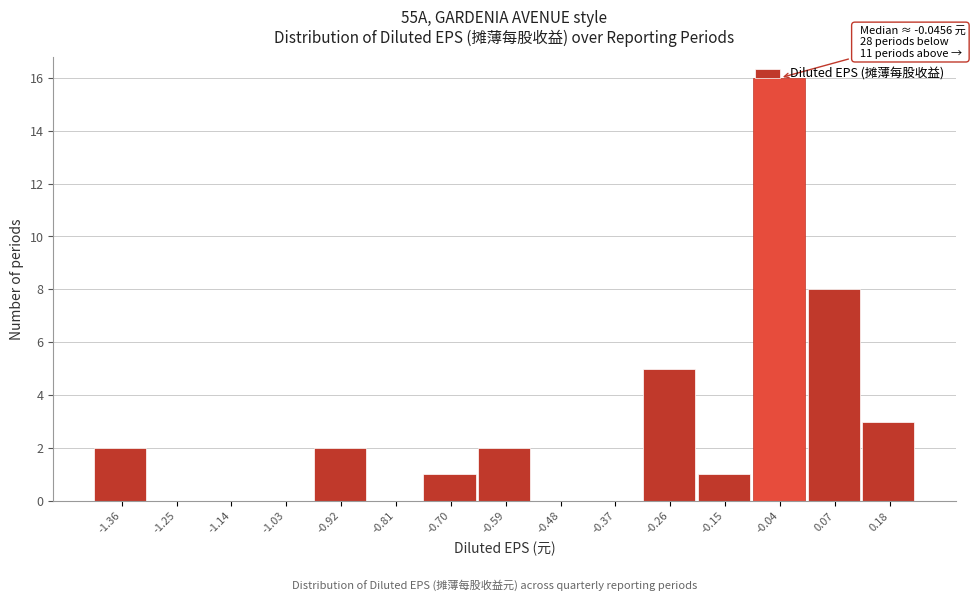

Which range on the x-axis has the tallest bar?

-0.10 to 0.02